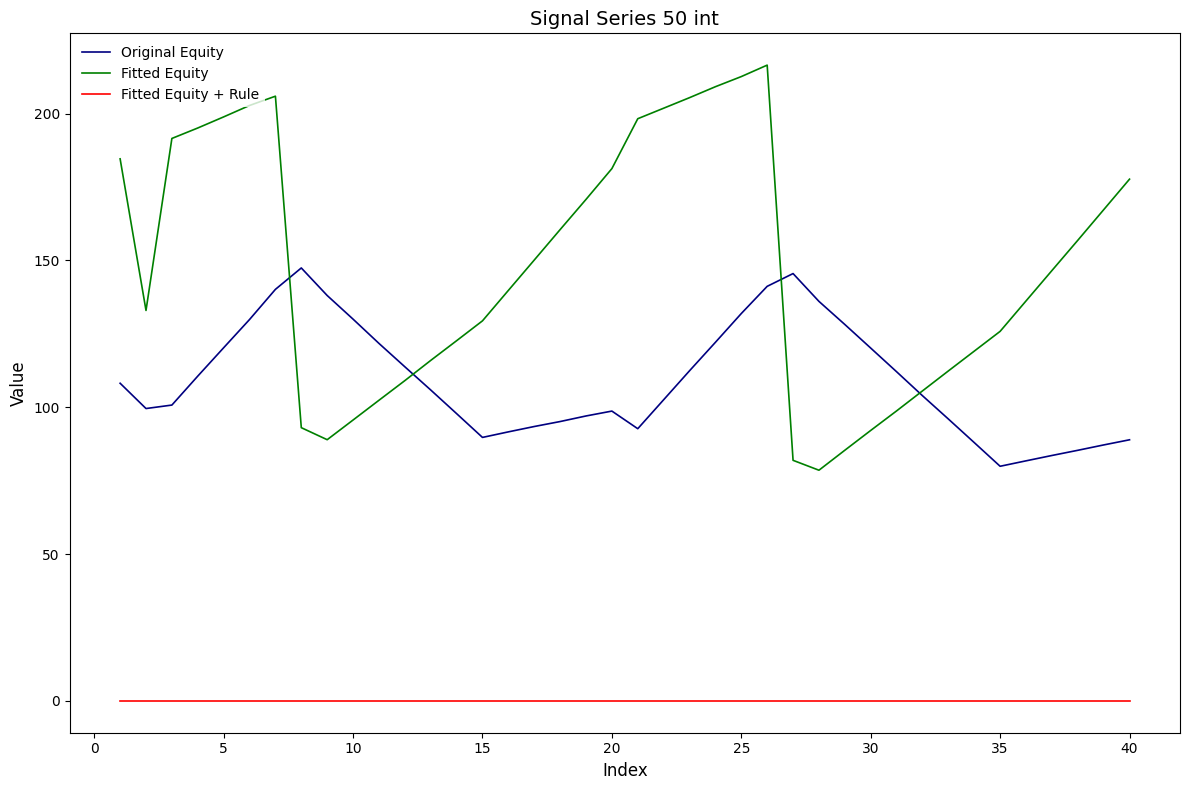

List the series in order of their peak value, highest first.

Fitted Equity, Original Equity, Fitted Equity + Rule